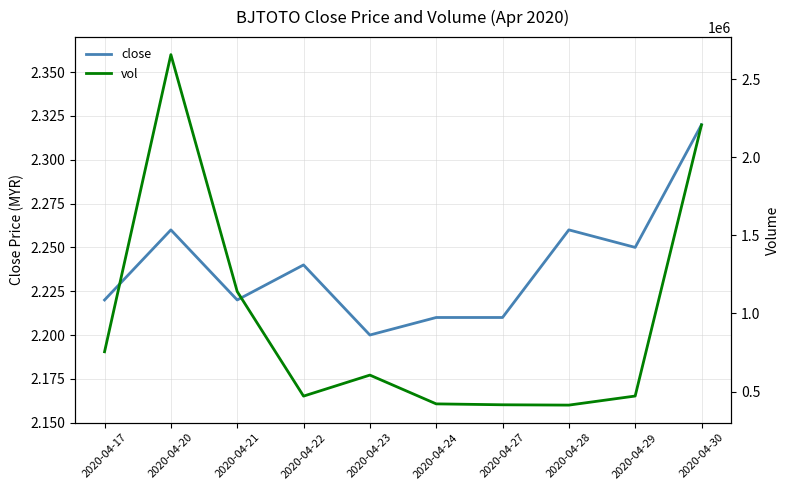

The value of vol at 2020-04-22 is 470800.0. True or false?

True